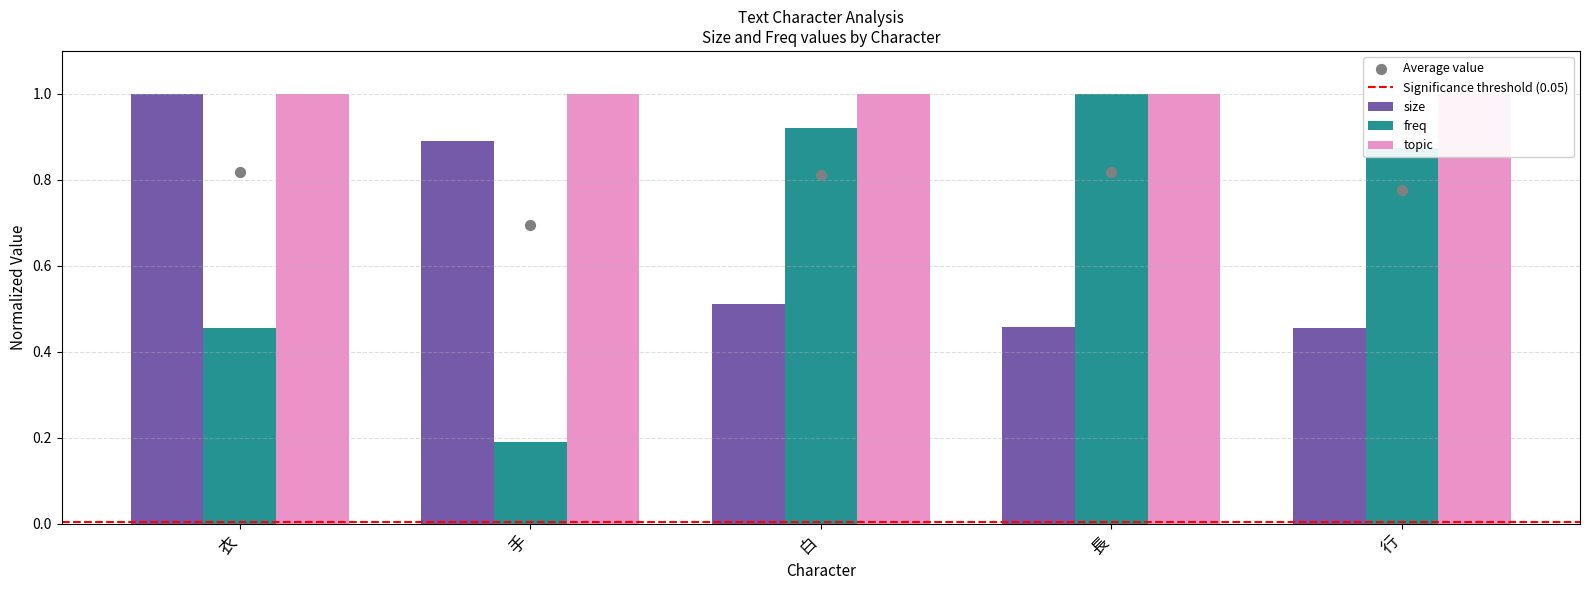

Which series contains the highest Y value?

size